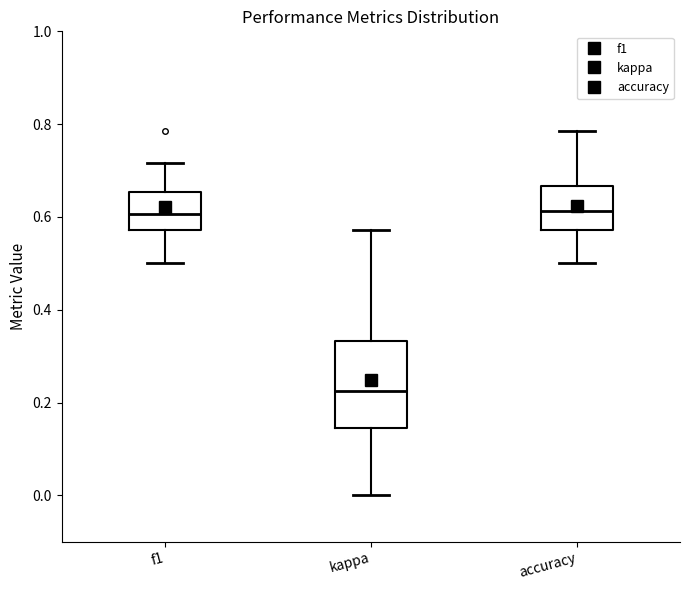

Reading left to right, read every box against the y-axis: the position of its median line, the range the box covers, and the ends of its whiskers. The values are not printed on the chart, so give them approximately, as read against the axis.

f1: median 0.60, box 0.58 to 0.66, whiskers 0.50 to 0.72
kappa: median 0.22, box 0.14 to 0.34, whiskers 0.00 to 0.58
accuracy: median 0.62, box 0.58 to 0.66, whiskers 0.50 to 0.78